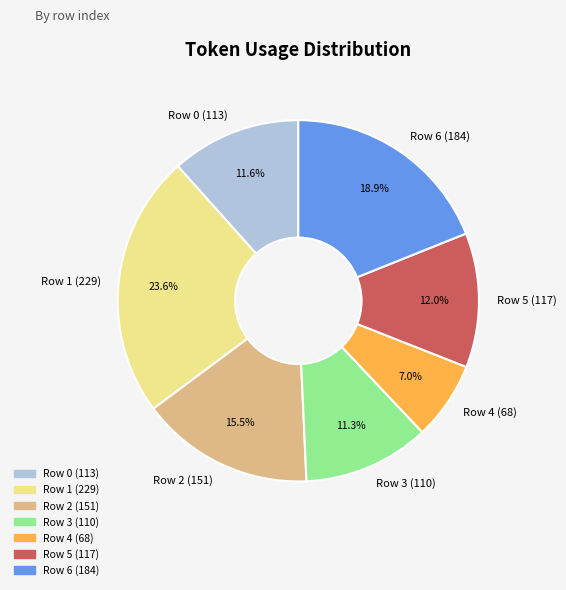

Do Row 5 (117) and Row 3 (110) together represent more than half of the pie?

No